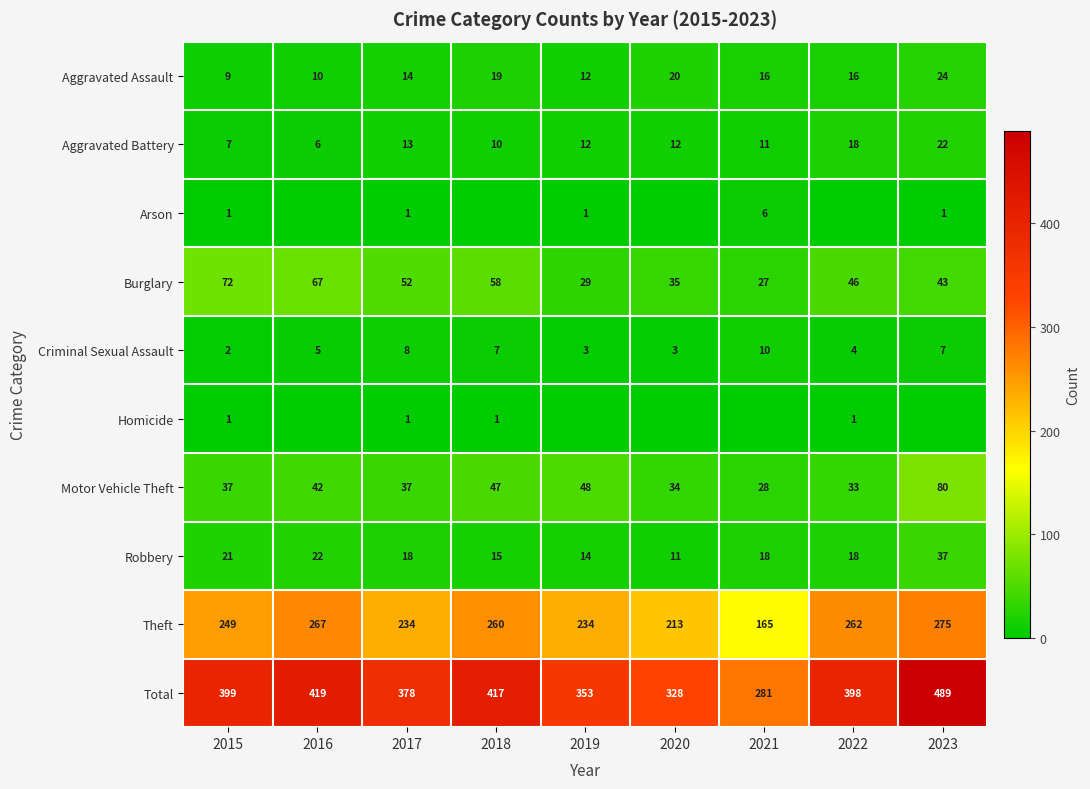

The value of Aggravated Battery at 2017 is 13. True or false?

True